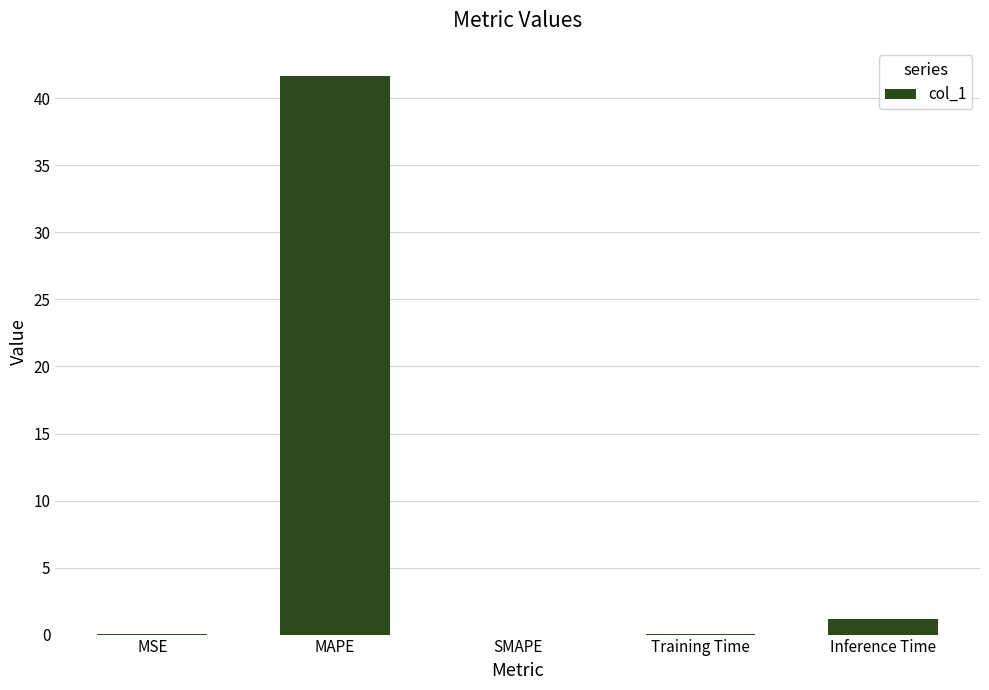

What is the maximum value shown in the chart?

41.7